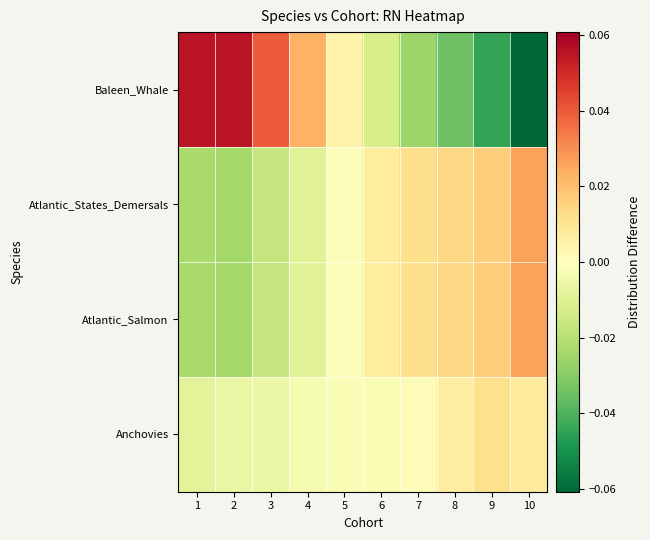

What is the greatest value displayed?

0.1